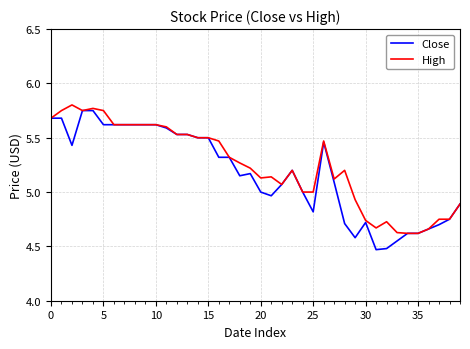

Which series has the widest spread of values?

Close